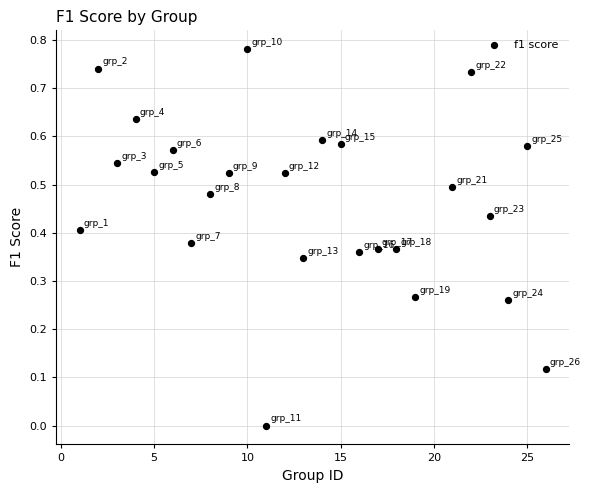

What is the range of X values (max minus min)?

25.0